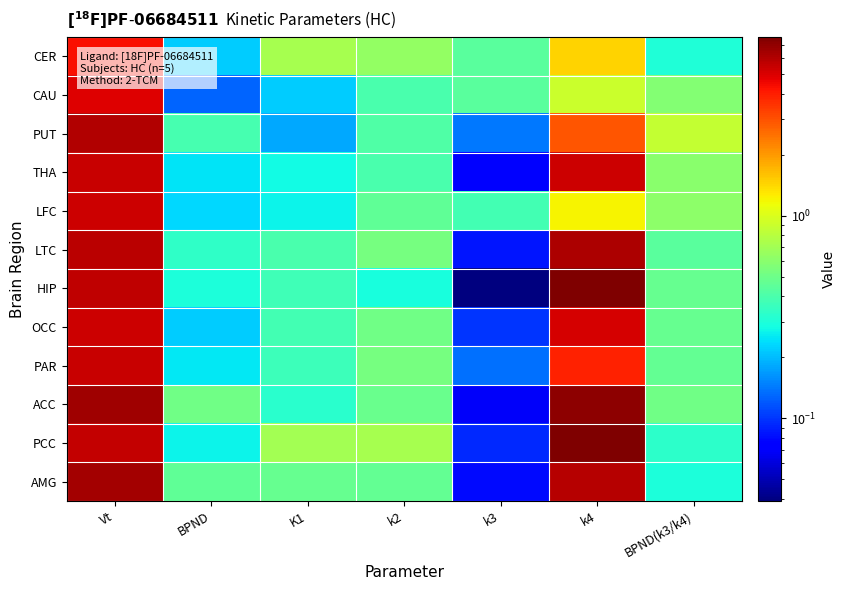

What is the greatest value displayed?

7.6